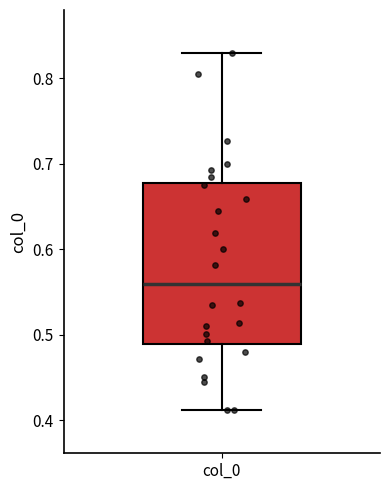

Read this box plot against the y-axis: the position of the median line, the range covered by the box, and the ends of both whiskers. The values are not printed on the chart, so give them approximately, as read against the axis.

median 0.56, box 0.49 to 0.68, whiskers 0.41 to 0.83